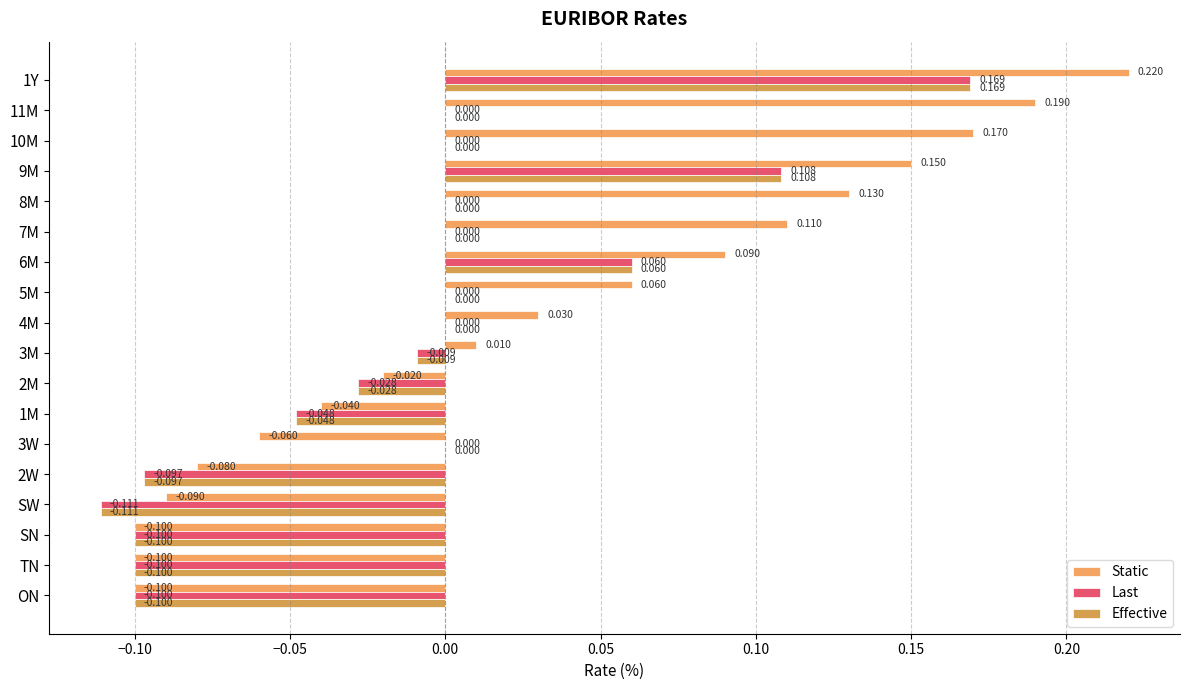

How many categories are shown in the chart?

18